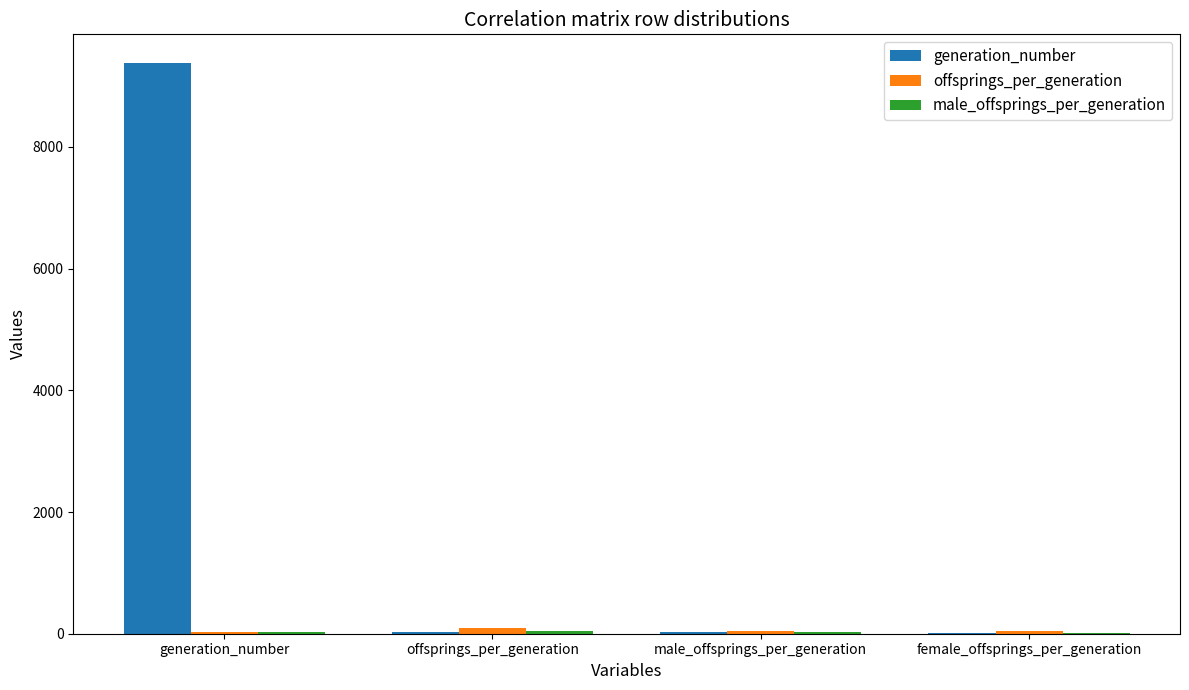

At which category is the sum across all series the highest?

generation_number